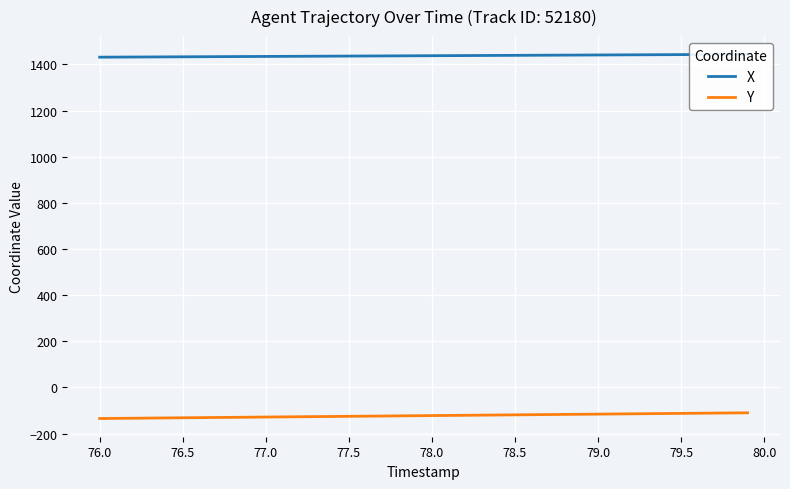

What is the difference between the maximum and second lowest values in the X series?

12.0